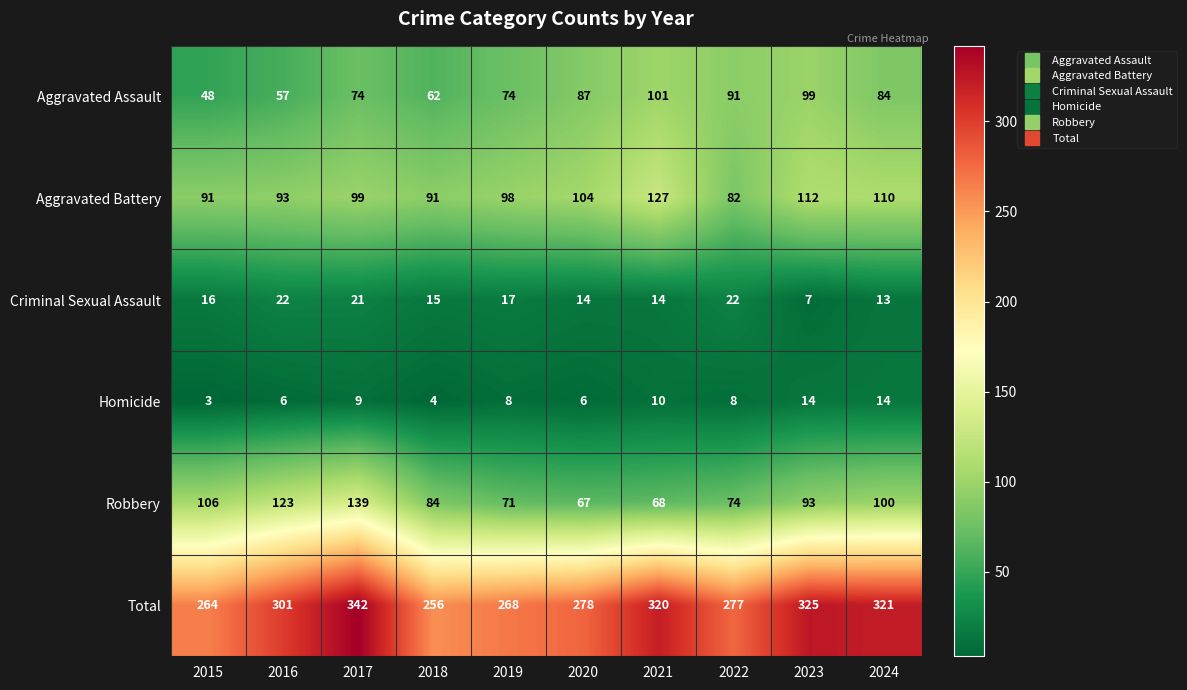

Which category has the lowest value in the Aggravated Battery series?

2022